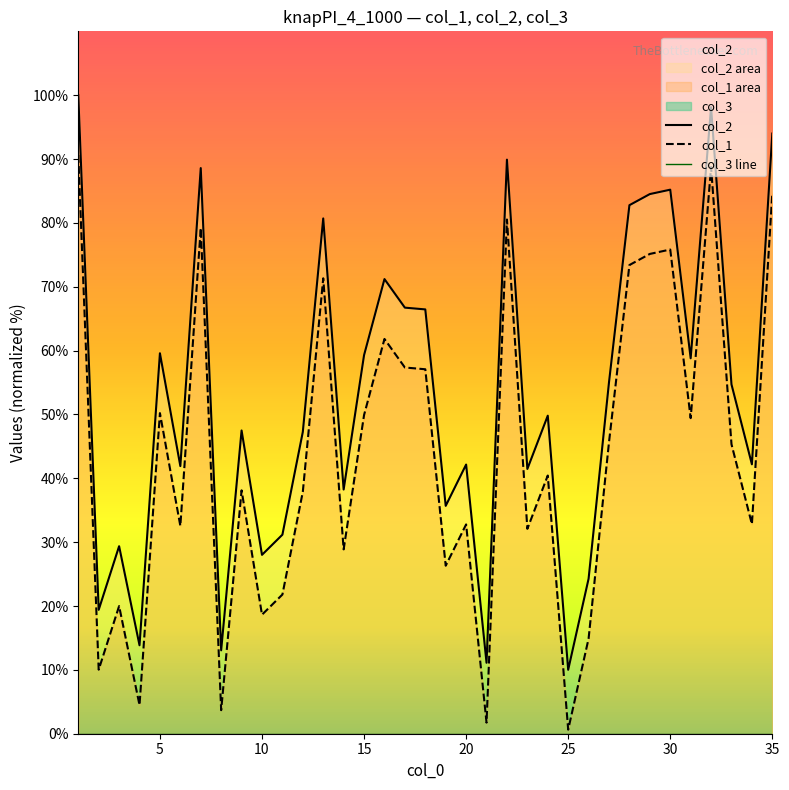

In col_1, how many points are lower than both neighbors (excluding endpoints)?

12